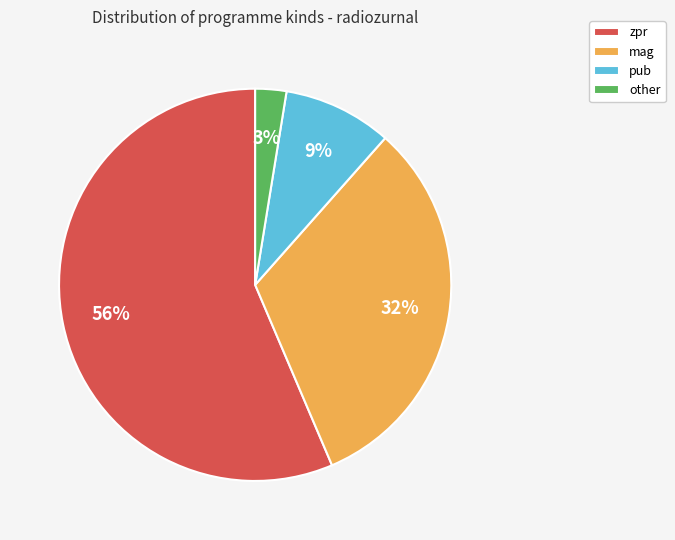

Is it true that pub is 9% of the pie?

True